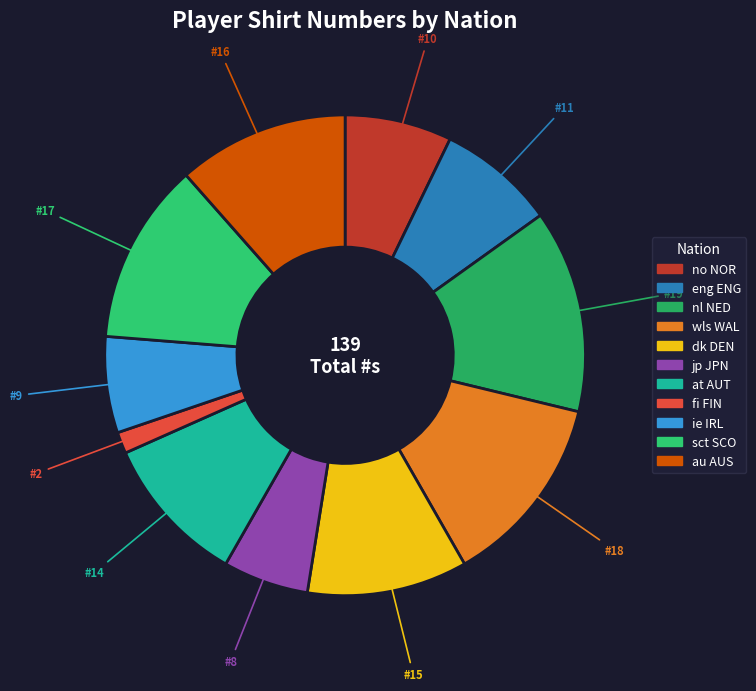

Combined, what portion of the pie is au AUS and sct SCO?

23.7%